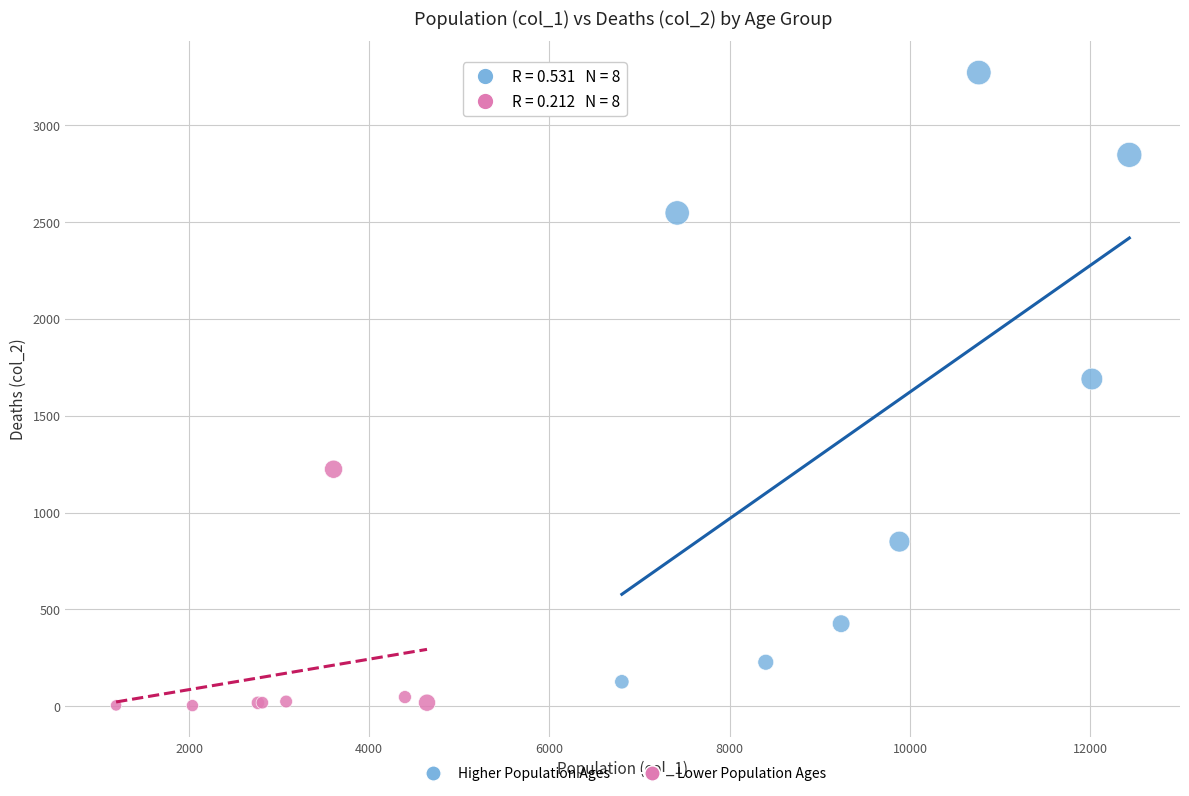

What are all the series names shown in the legend?

Higher Population Ages, Lower Population Ages